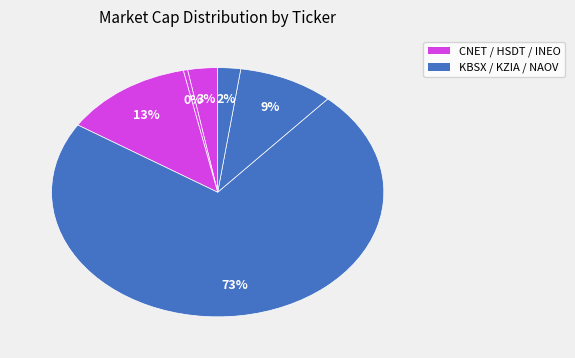

Count the number of slices in the pie.

6